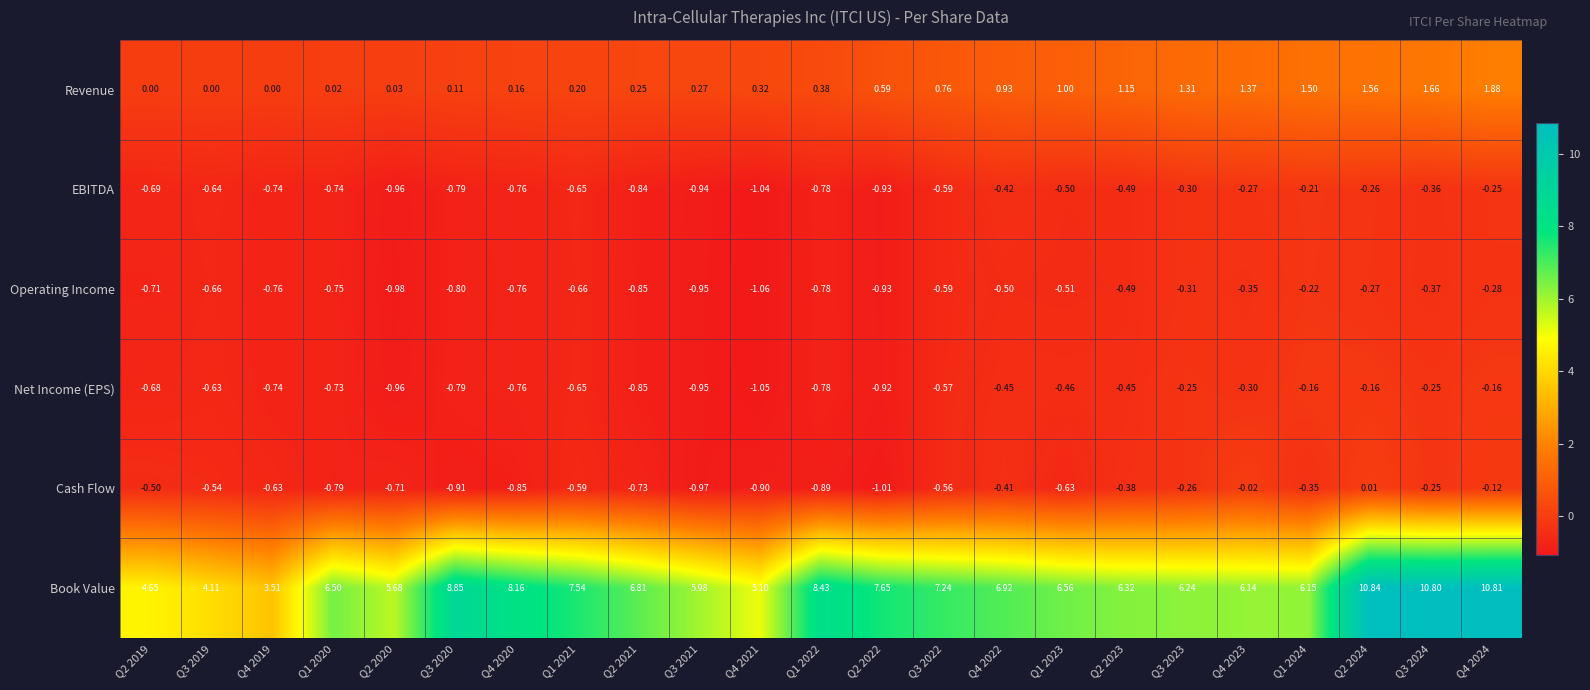

Which series has the widest spread of values?

Book Value